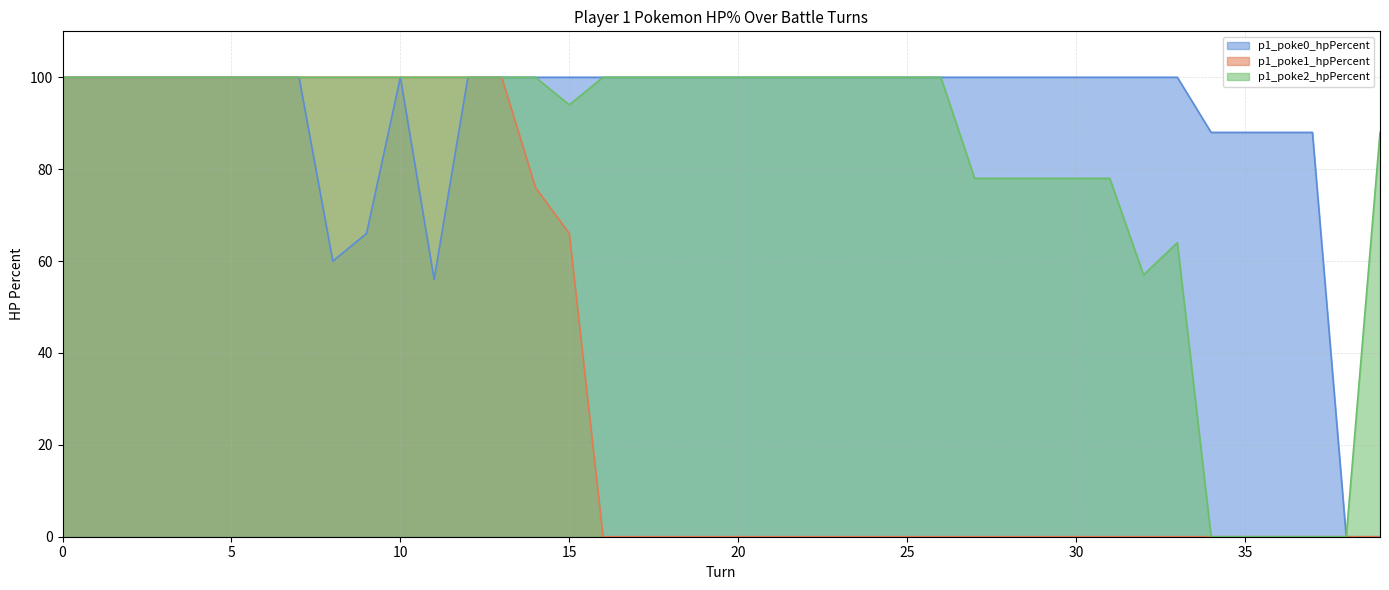

True or false: p1_poke1_hpPercent and p1_poke2_hpPercent intersect in this chart.

False